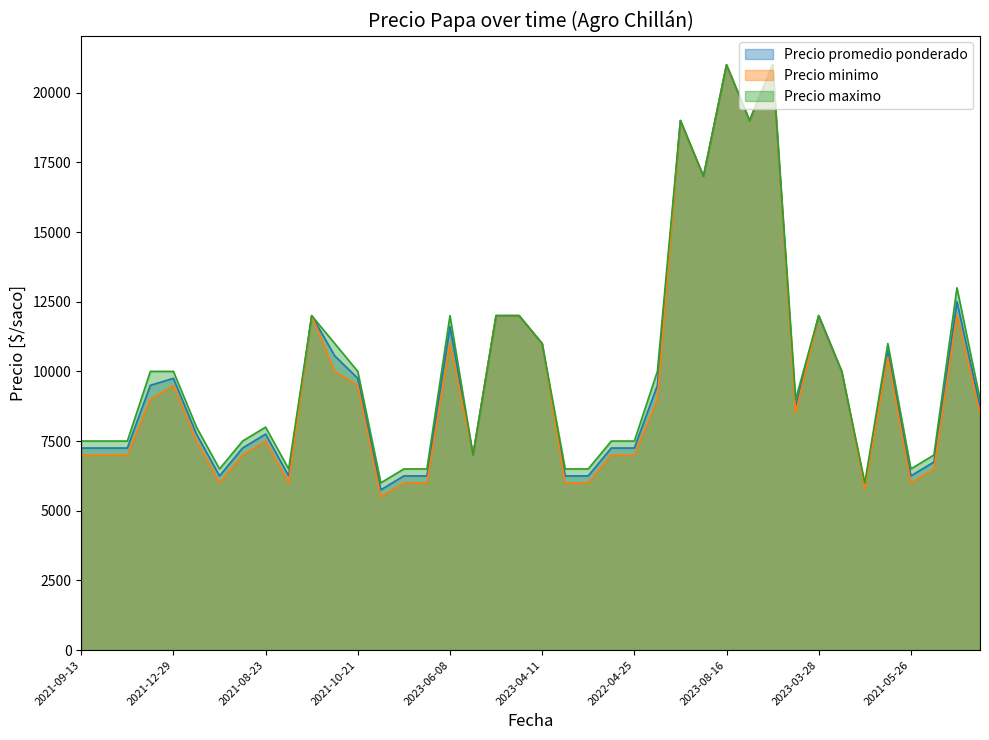

What is the maximum value shown in the chart?

21000